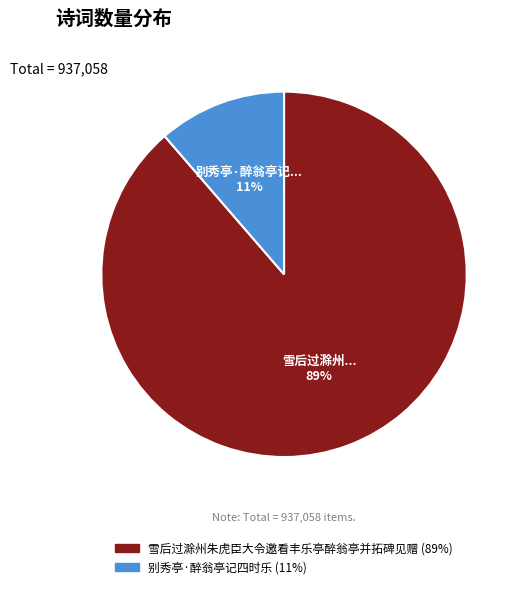

Rank the categories by value from lowest to highest.

别秀亭·醉翁亭记四时乐, 雪后过滁州朱虎臣大令邀看丰乐亭醉翁亭并拓碑见赠